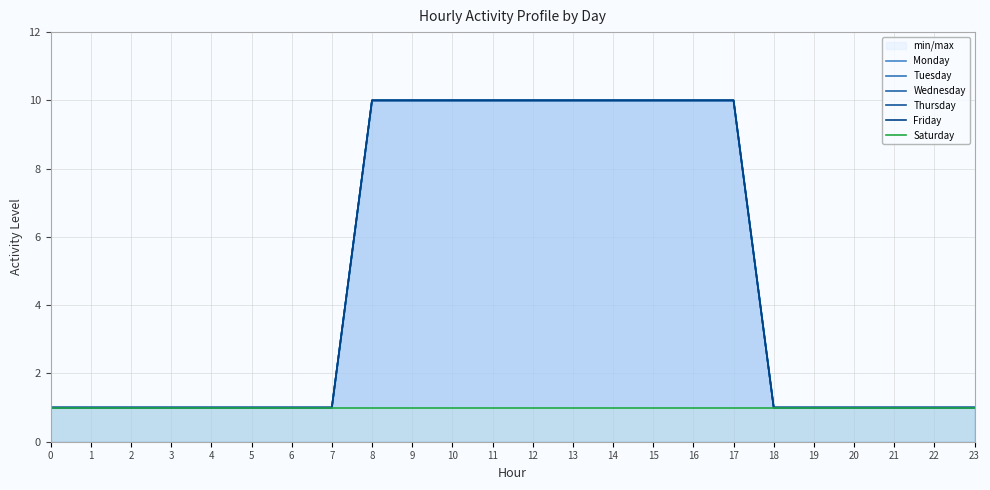

At 15, list the series in order from largest to smallest.

Monday, Tuesday, Wednesday, Thursday, Friday, Saturday